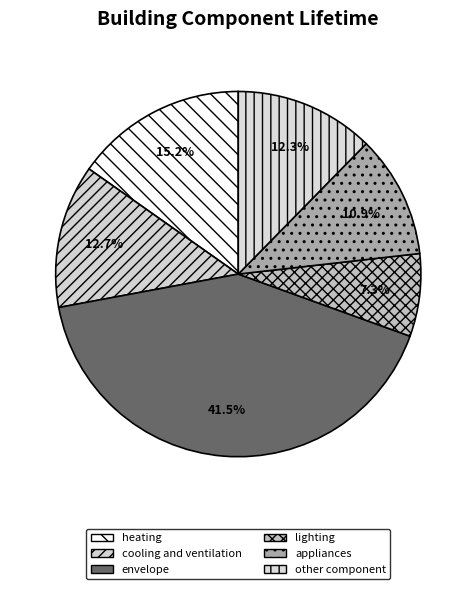

To the nearest percent, what is the average slice percentage?

17%